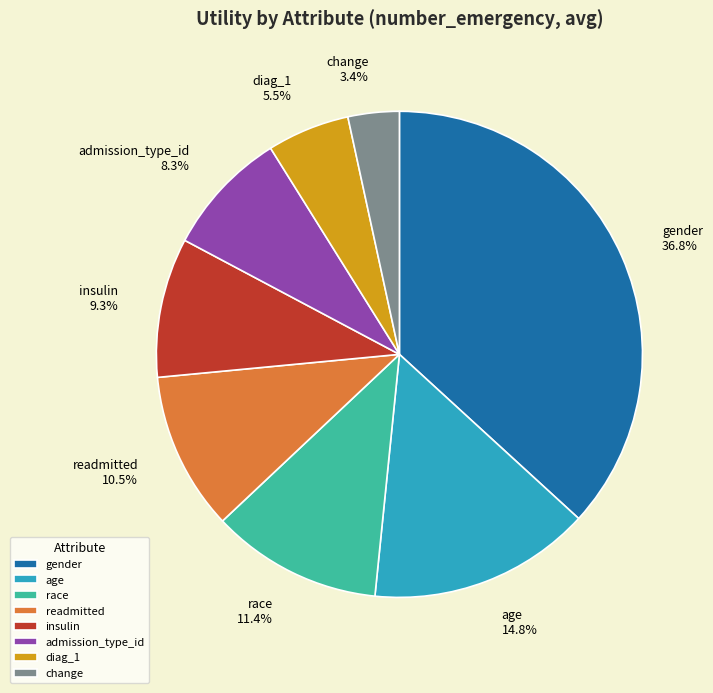

Is it true that race is 11% of the pie?

True